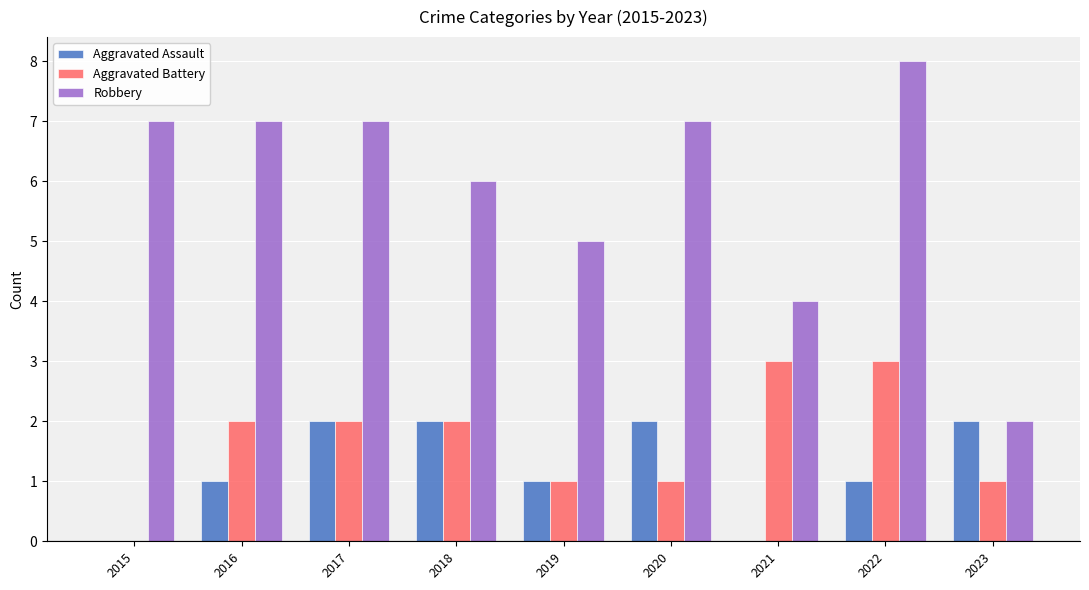

The Robbery series shows 5 at 2019. True or false?

True